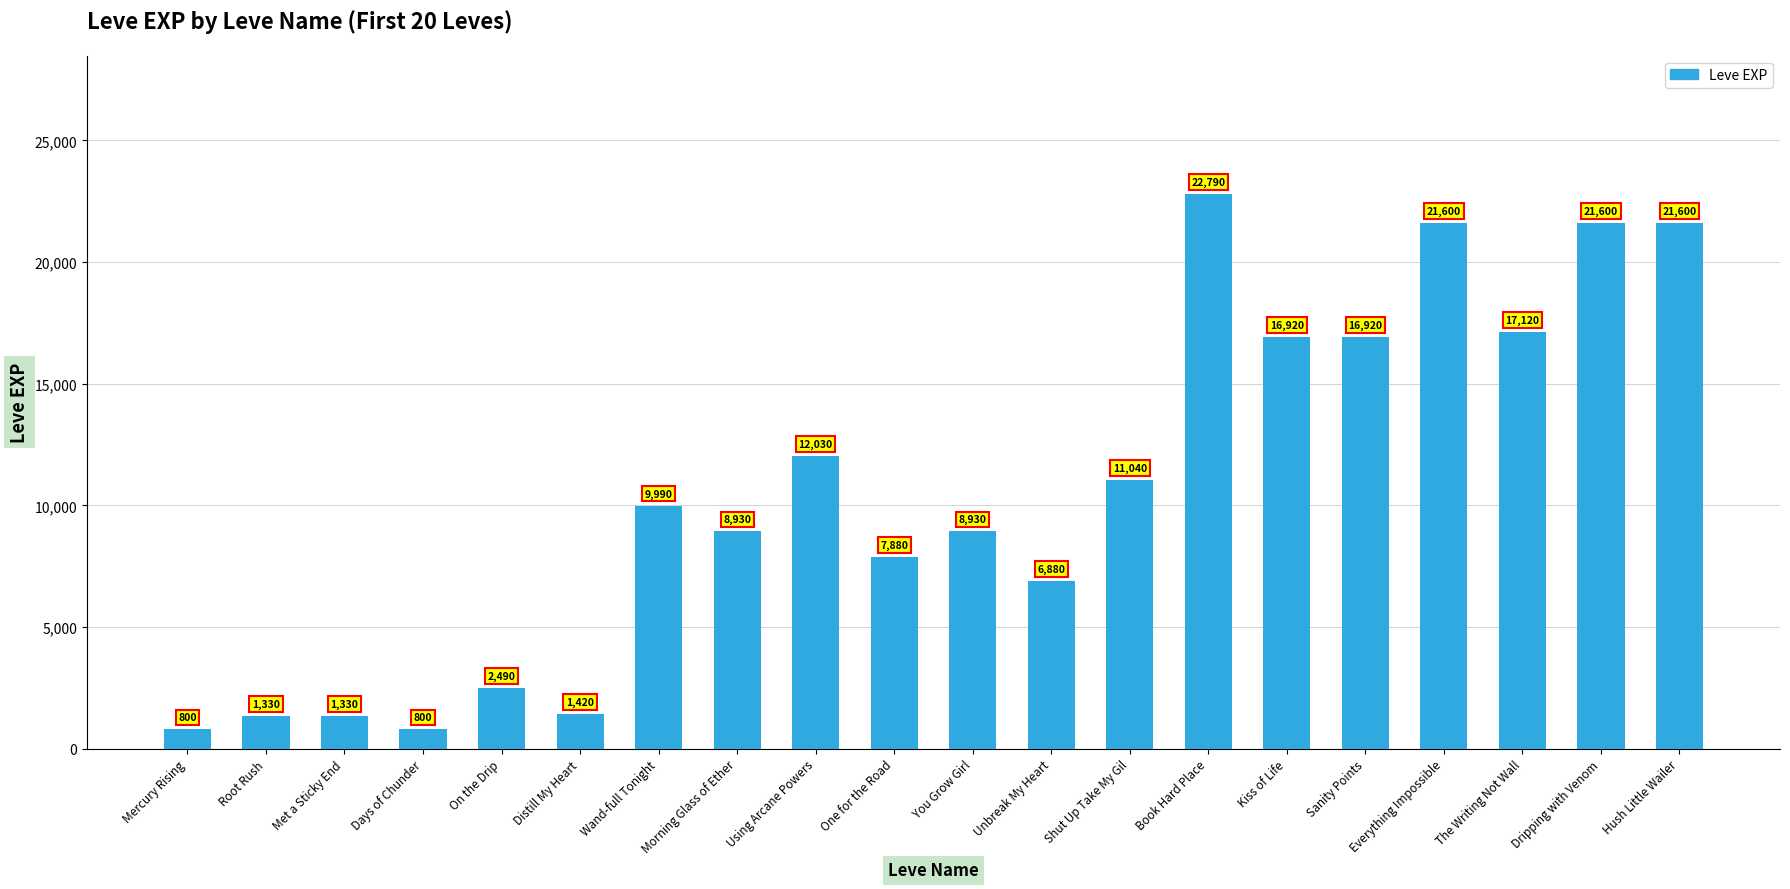

True or false: the data shows 28844 at Kiss of Life.

False